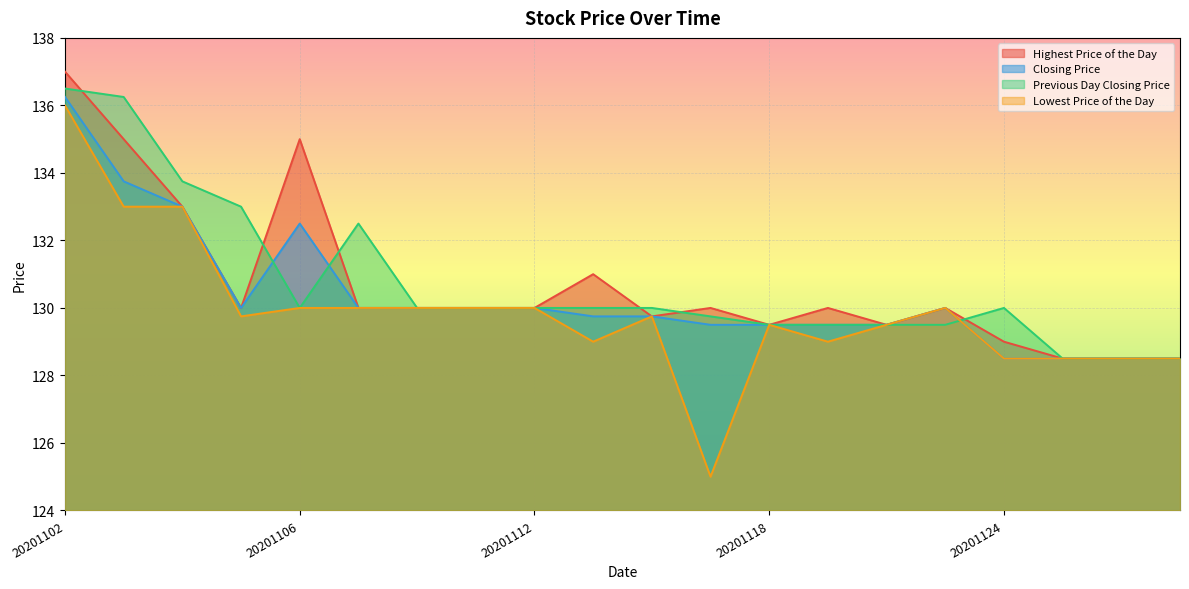

The value of Highest Price of the Day at 20201112 is 78.8. True or false?

False